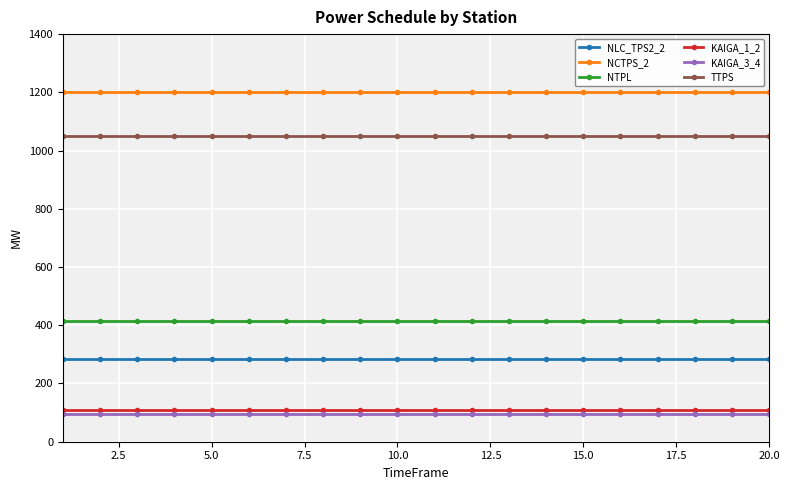

What is the value of the NLC_TPS2_2 point at the 19th from the left?

283